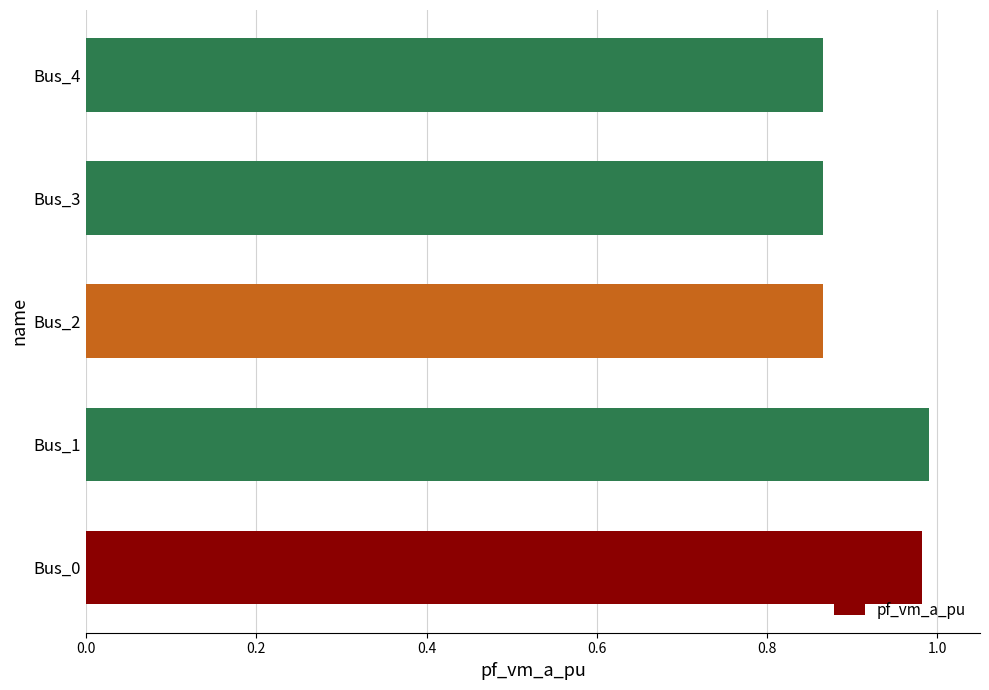

Is it true that the value at Bus_0 is 1.0?

True